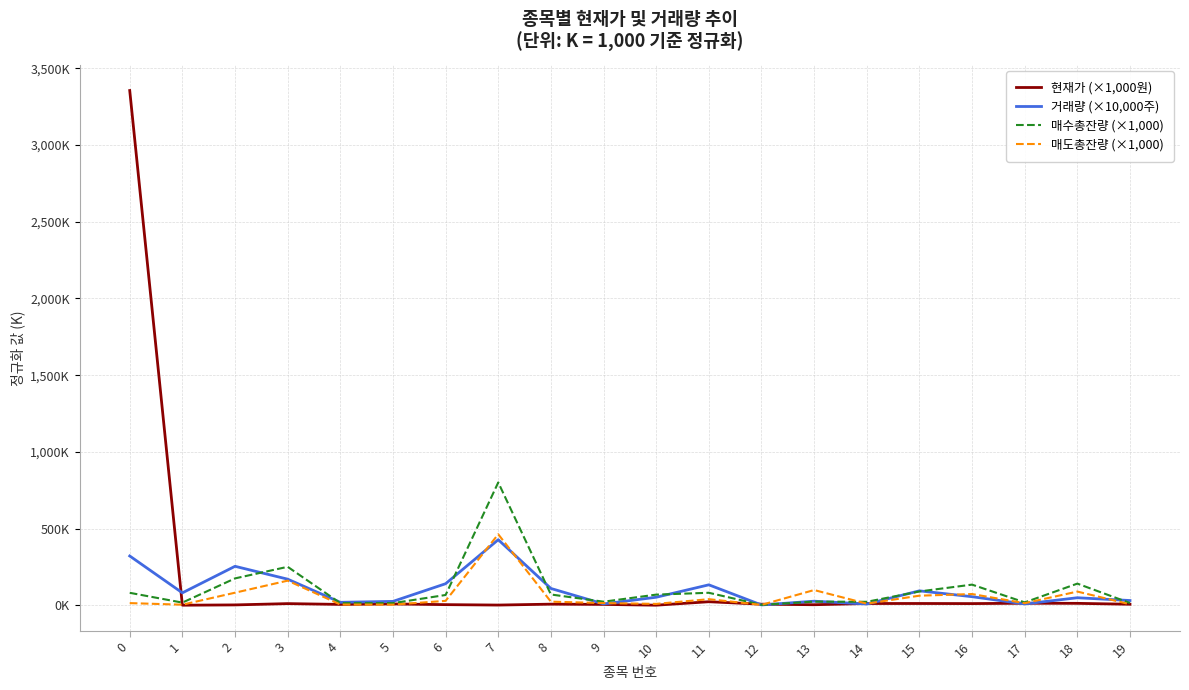

What is the smallest value displayed?

0.4